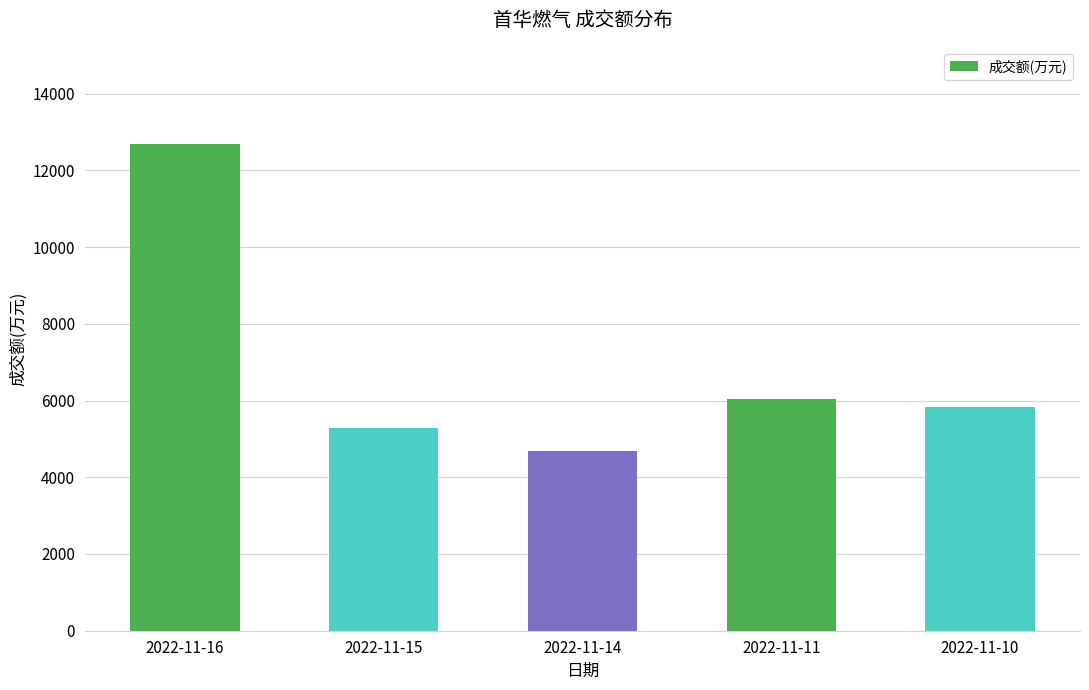

How many data points are less than 5839?

2